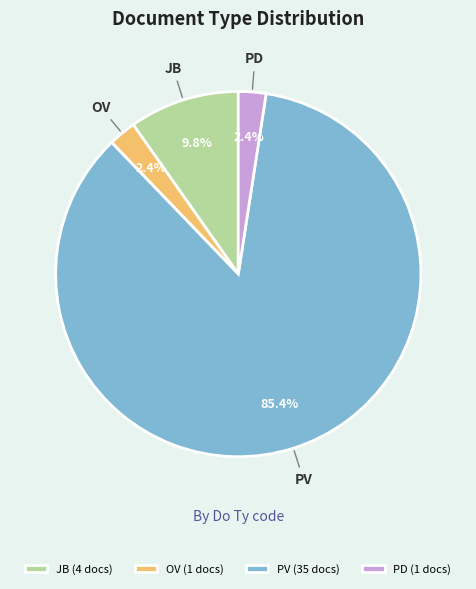

Which has a higher value, JB or PD?

JB